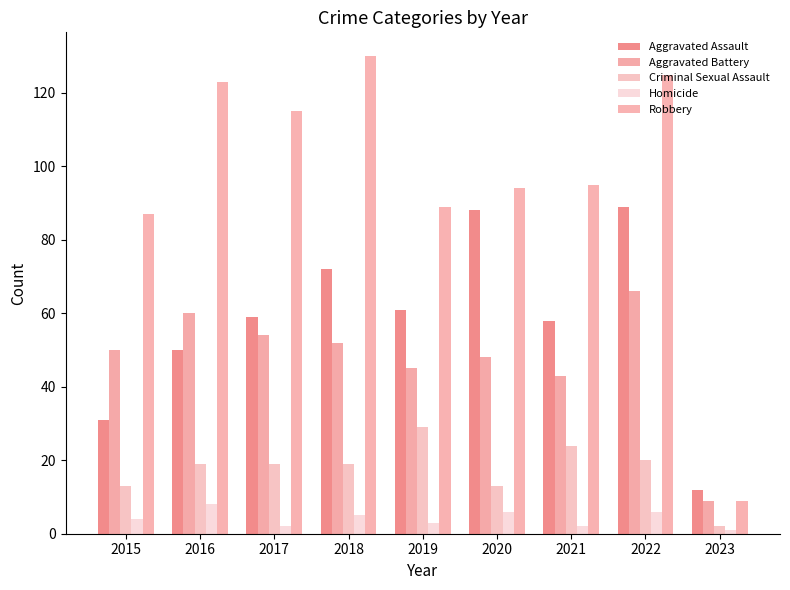

What is the total value across all series at 2015?

185